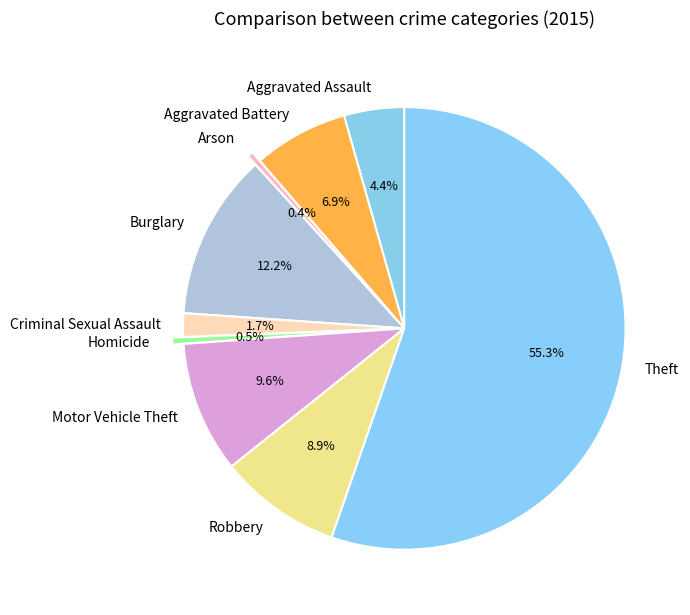

Approximately how many times larger is the value at Burglary compared to Arson?

28.6